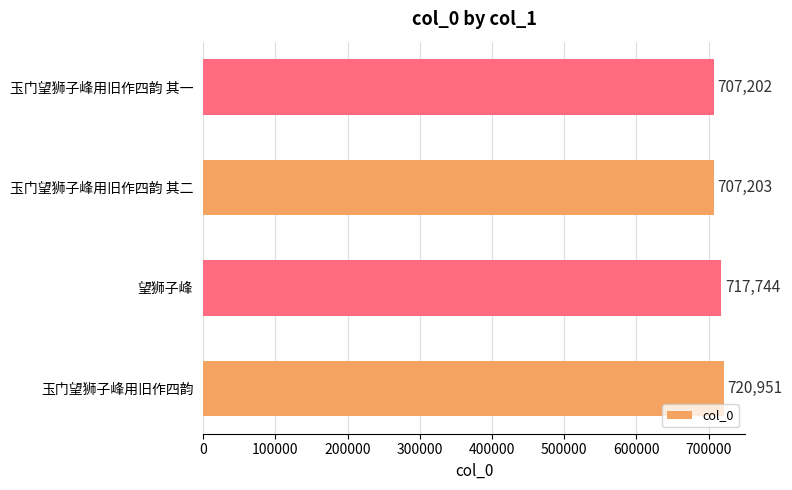

Is it true that the value at 望狮子峰 is 970199?

False